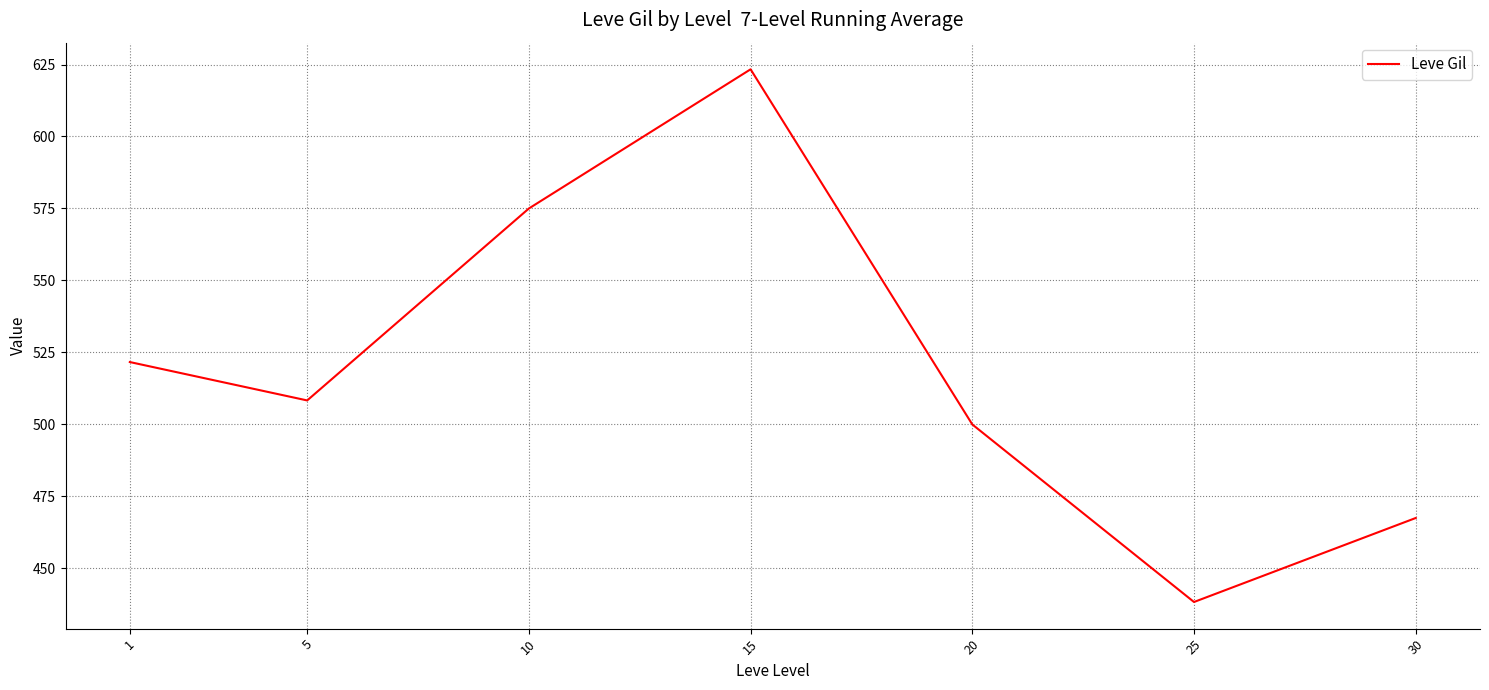

At which label is the value closest to 530?

1